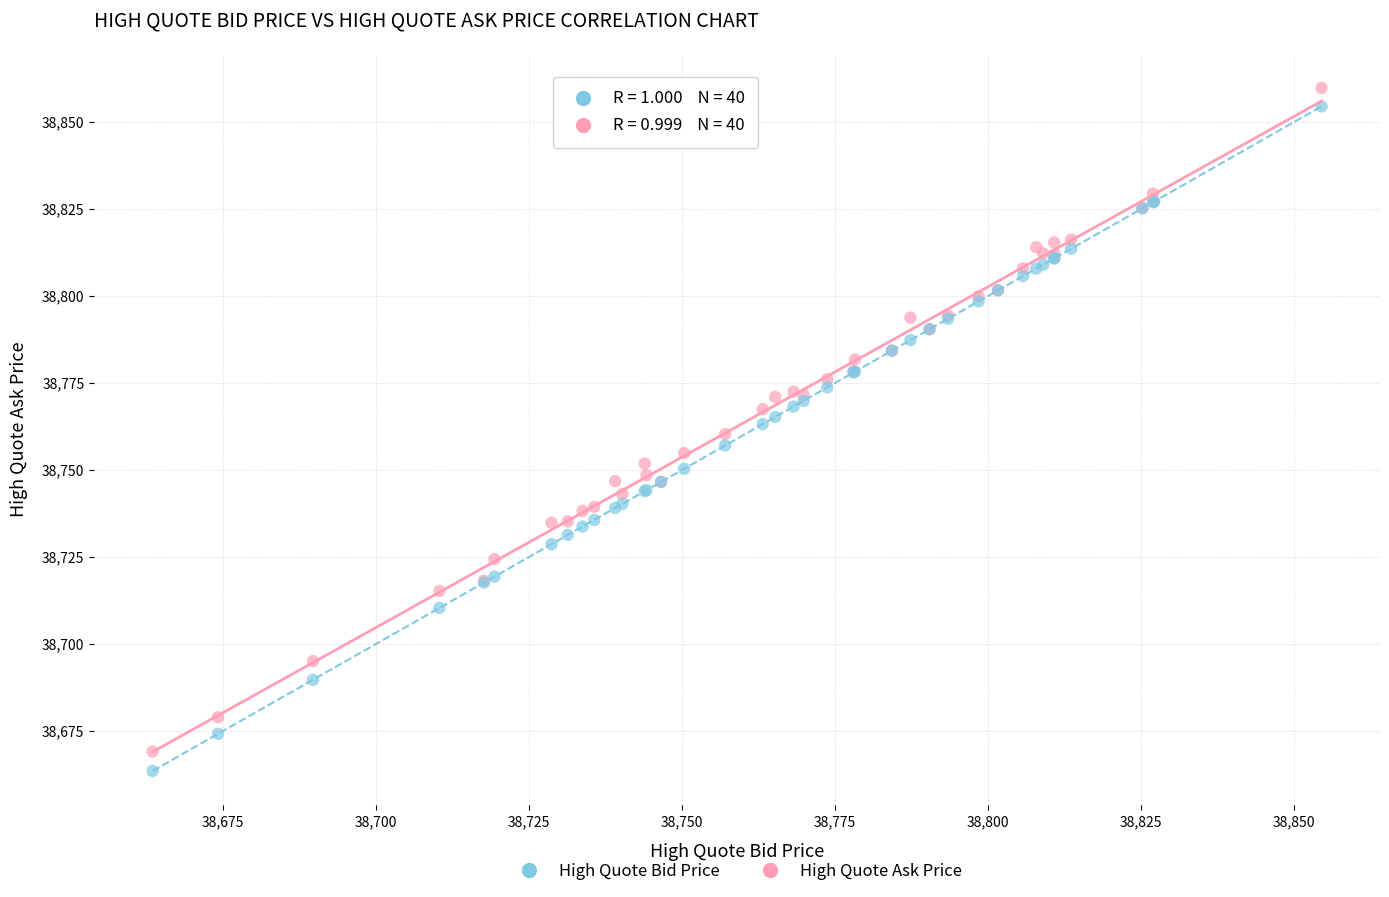

Which series has the largest Y range (max minus min)?

High Quote Bid Price